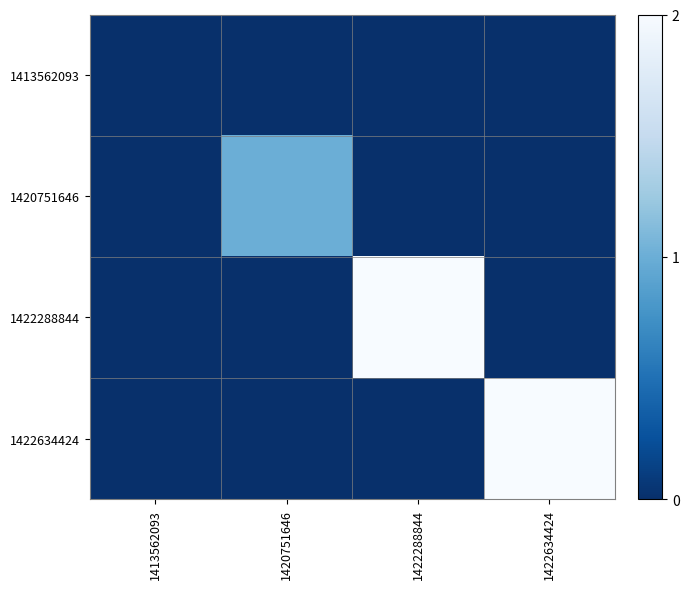

Rank the series at 1420751646 from highest to lowest value.

1420751646, 1413562093, 1422288844, 1422634424